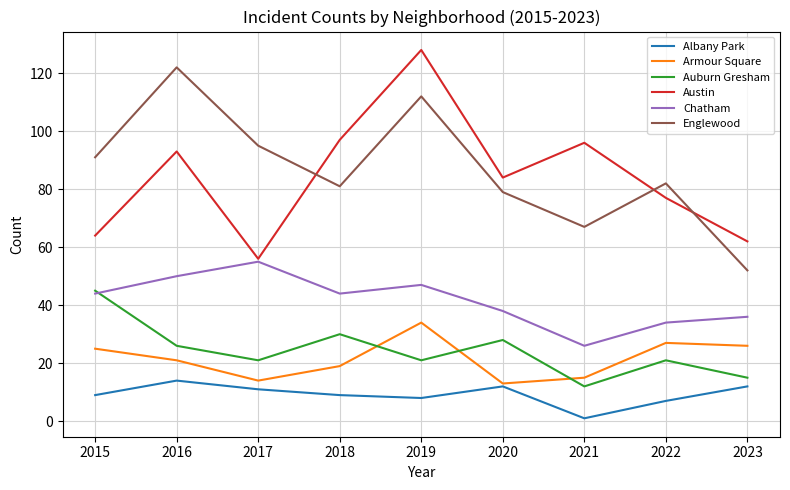

What is the difference between the highest and lowest values at 2021?

95